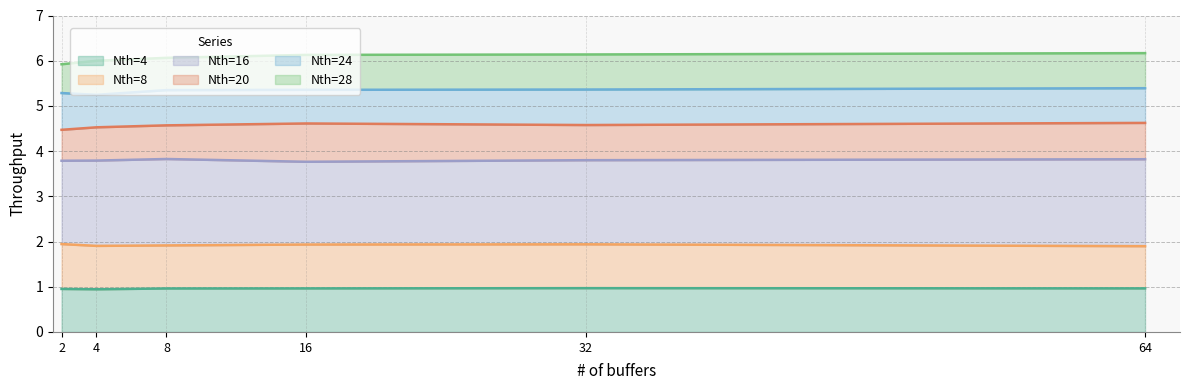

How many interior local peaks does the Nth=8 series have?

1